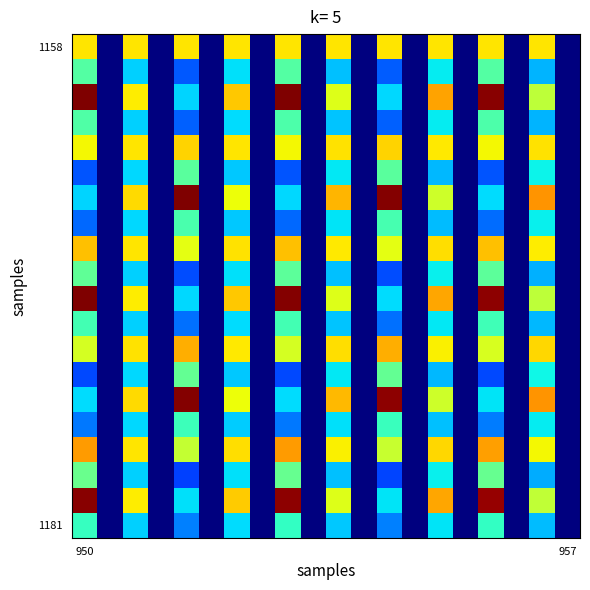

How many categories are shown in the chart?

20